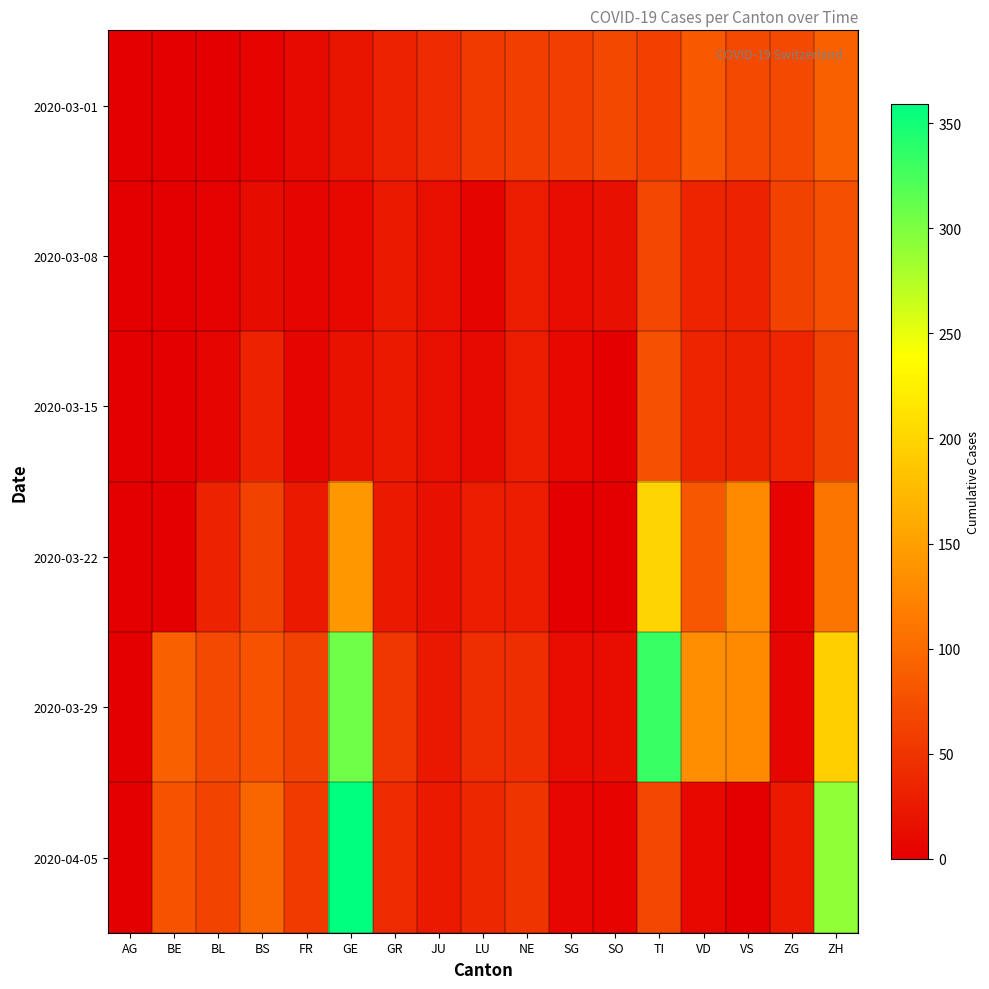

At GR, list the series in order from largest to smallest.

2020-03-29, 2020-04-05, 2020-03-01, 2020-03-08, 2020-03-15, 2020-03-22